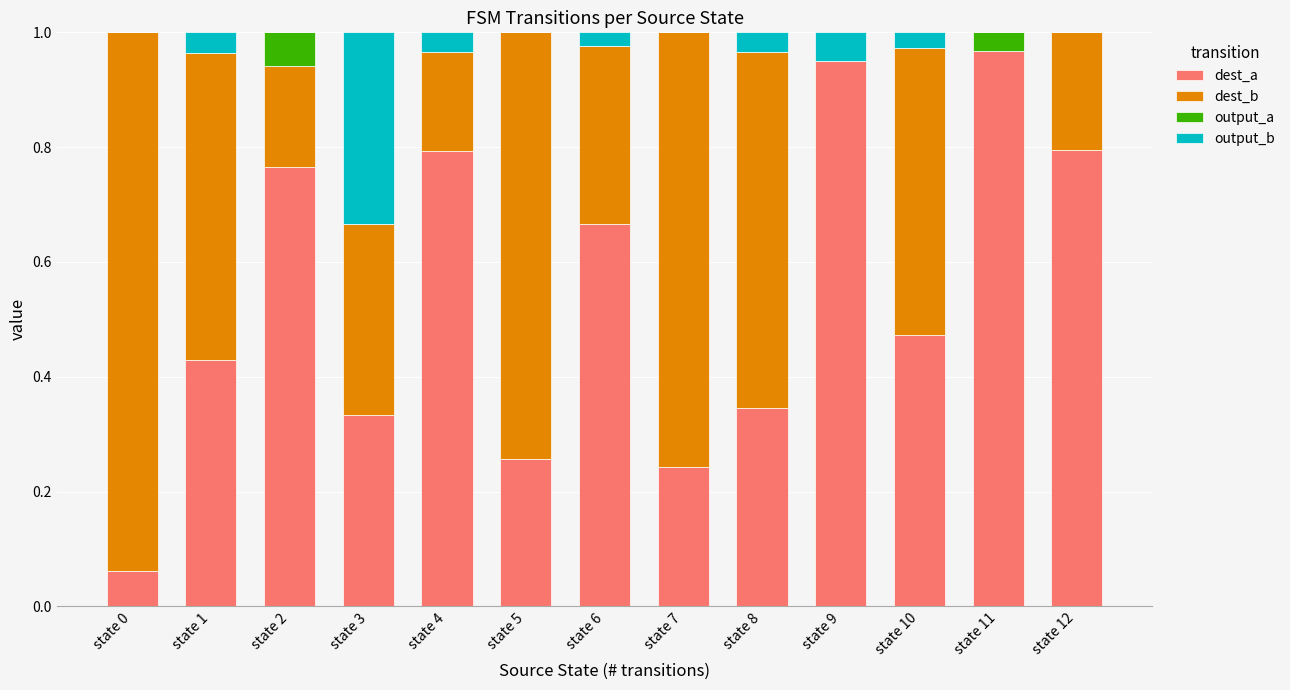

Is it true that dest_a equals 0.3 at state 5?

True